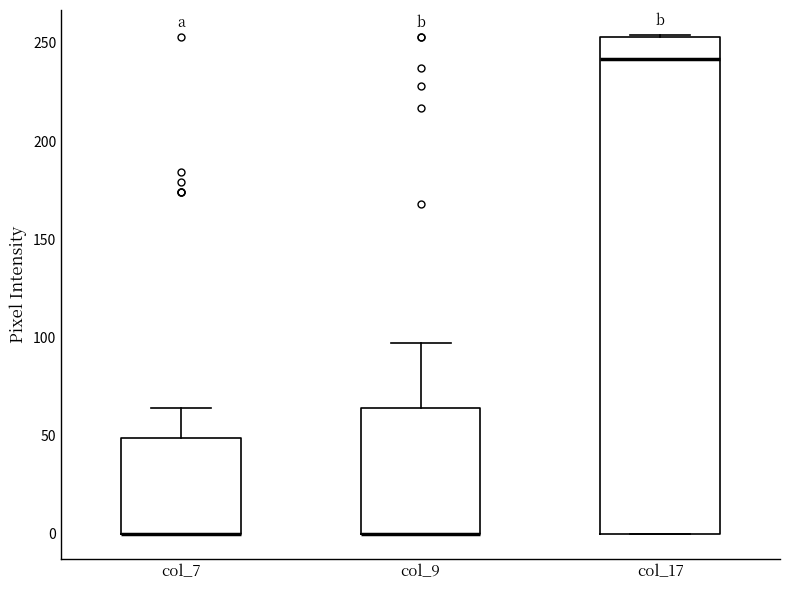

Reading left to right, transcribe this box plot: for each box, give where its median line is, the range the box spans, and where its two whiskers end, as read against the y-axis. The values are not printed on the chart, so give them approximately, as read against the axis.

col_7: median 0 (drawn on the box's lower edge), box 0 to 50, whiskers 0 to 65
col_9: median 0 (drawn on the box's lower edge), box 0 to 65, whiskers 0 to 95
col_17: median 240, box 0 to 255, whiskers 0 to 255